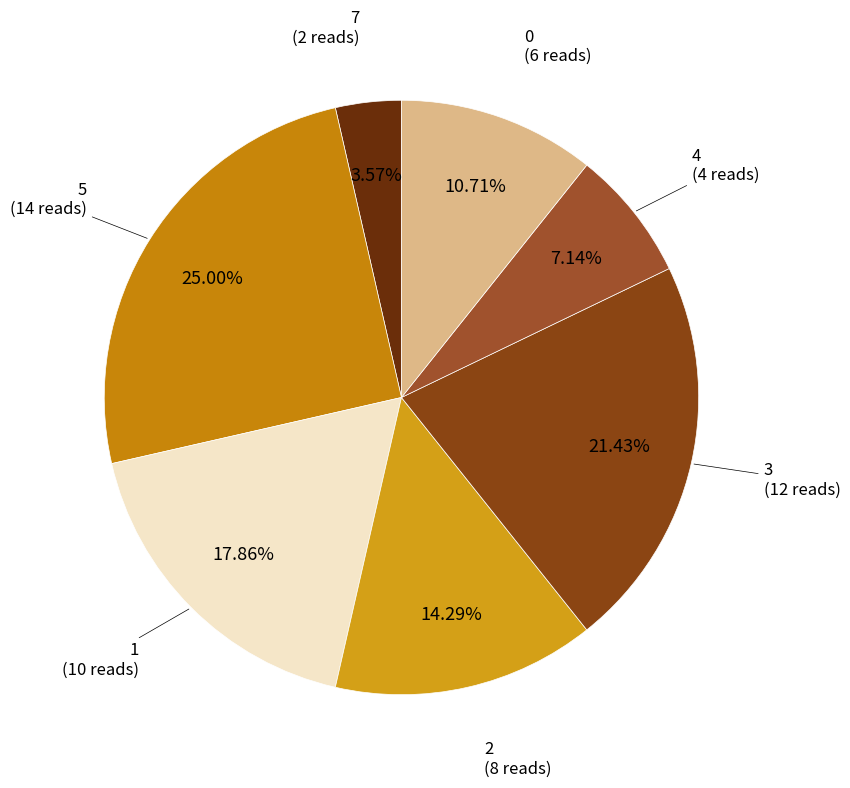

Is there a majority slice in this chart?

No